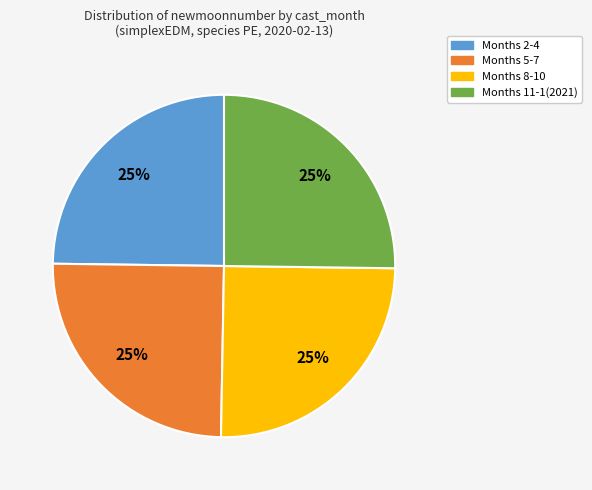

Is there a majority slice in this chart?

No